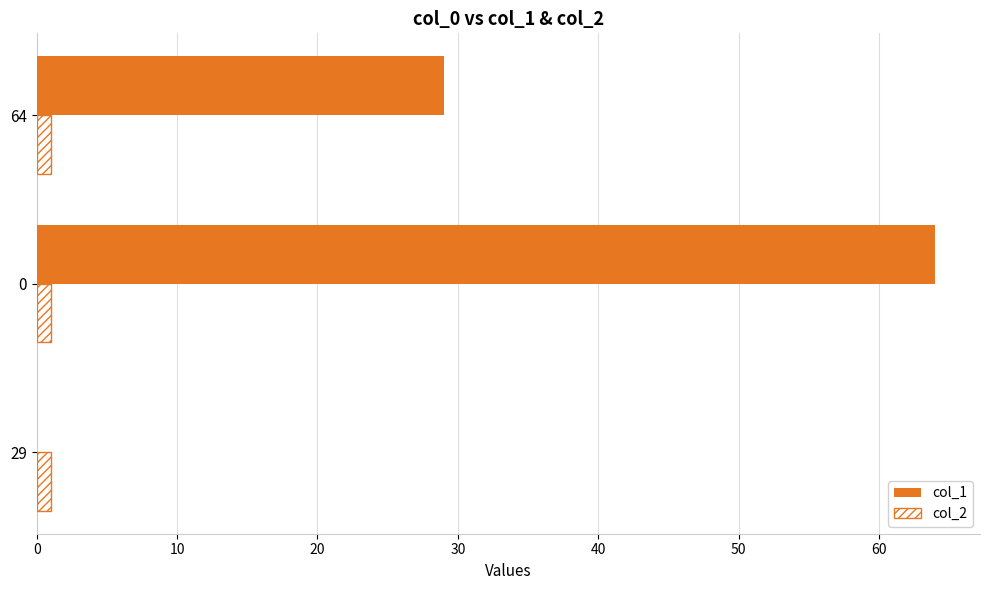

True or false: col_2 has a value of 1 at 0.

True